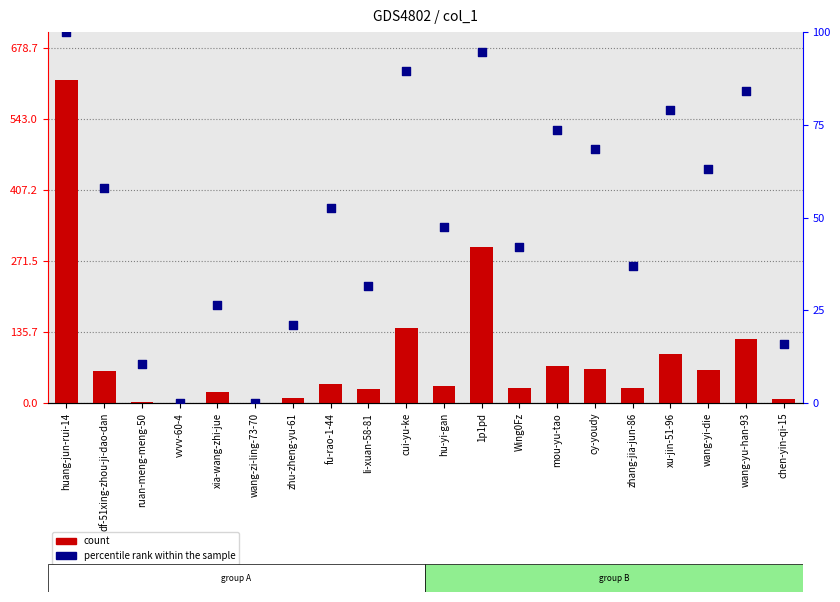

Which series reaches the maximum Y coordinate?

count